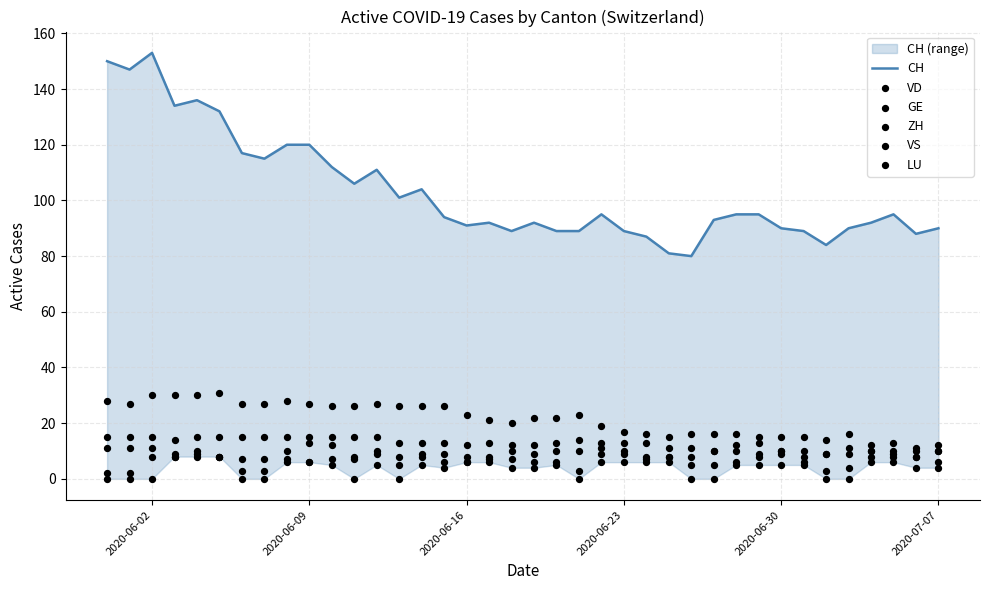

Is the value of GE at 2020-07-07 greater than the value of CH at 2020-06-23?

No